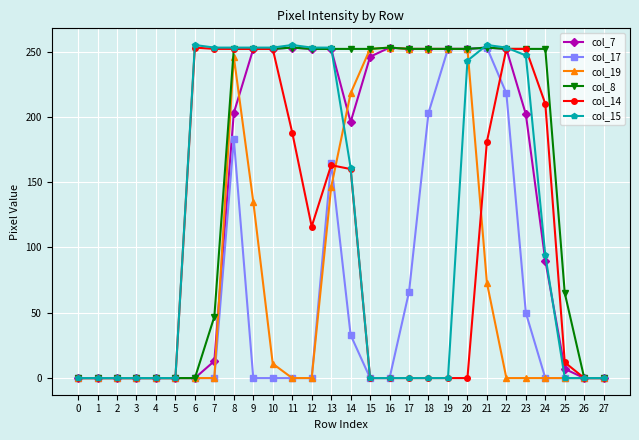

Which series has the widest spread of values?

col_15